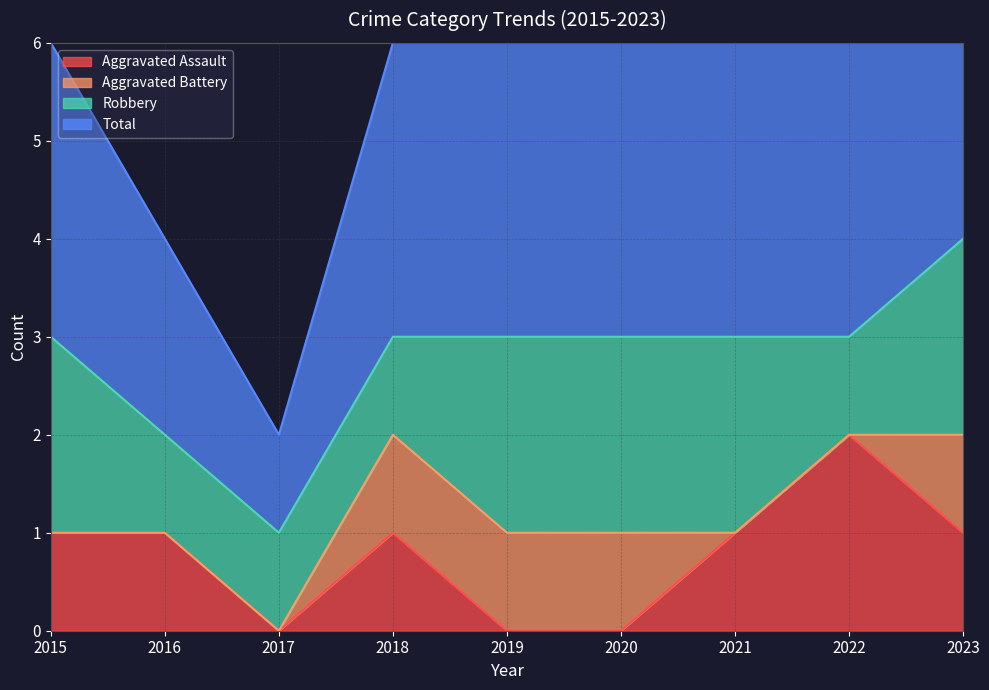

Is the value of Aggravated Assault at 2020 greater than the value of Total at 2017?

No